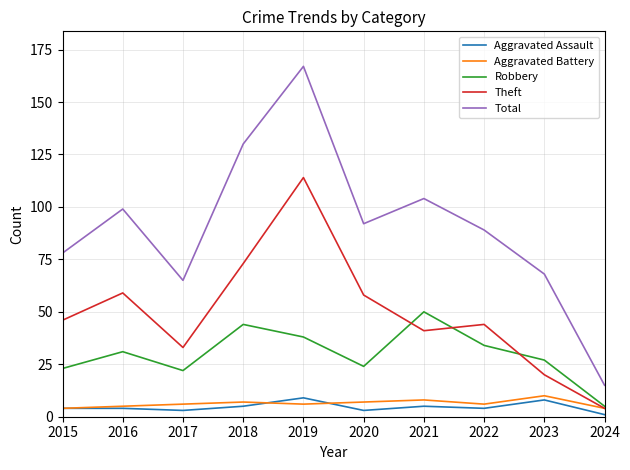

Which series has the widest spread of values?

Total